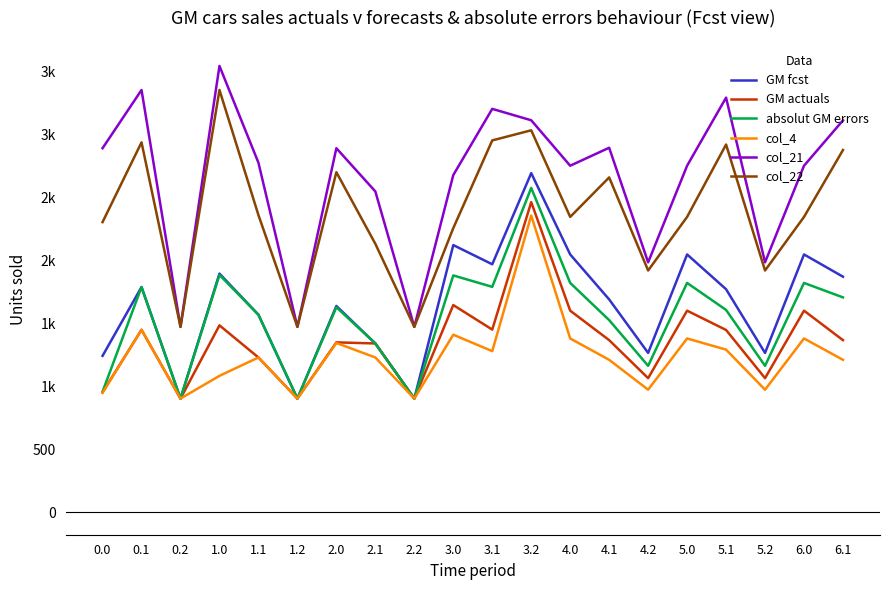

Is the value of col_22 at 4.2 greater than the value of GM fcst at 4.2?

Yes